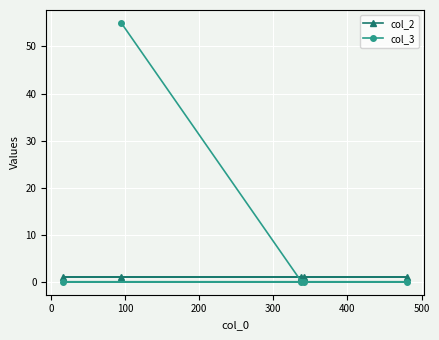

Reading right to left, extract all data points from this chart.

col_2: 1	1	1	1	1
col_3: 0	0	0	55	0